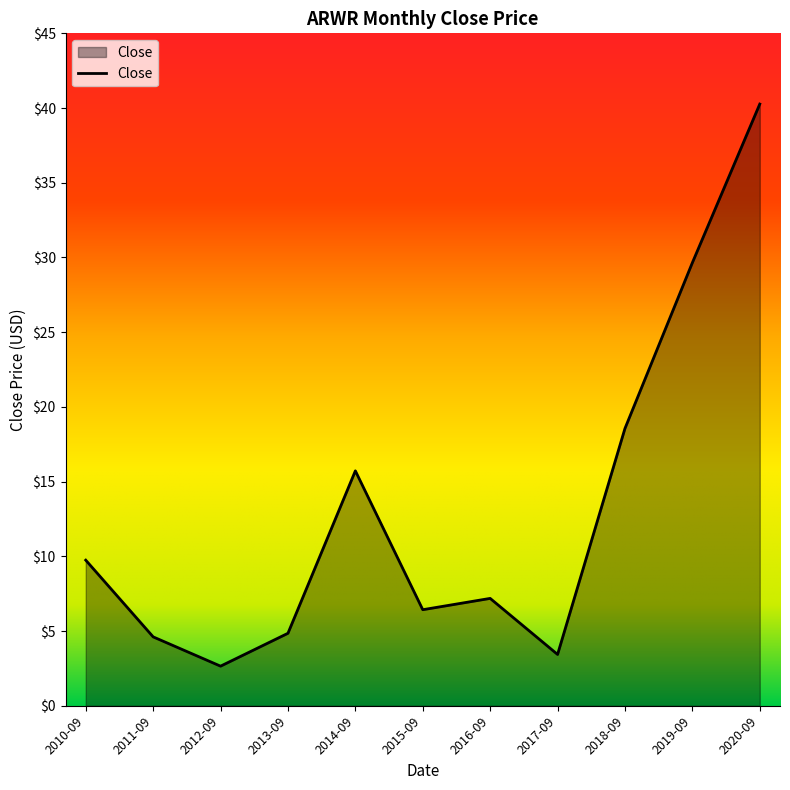

Between 2017-09 and 2018-09, which is larger?

2018-09